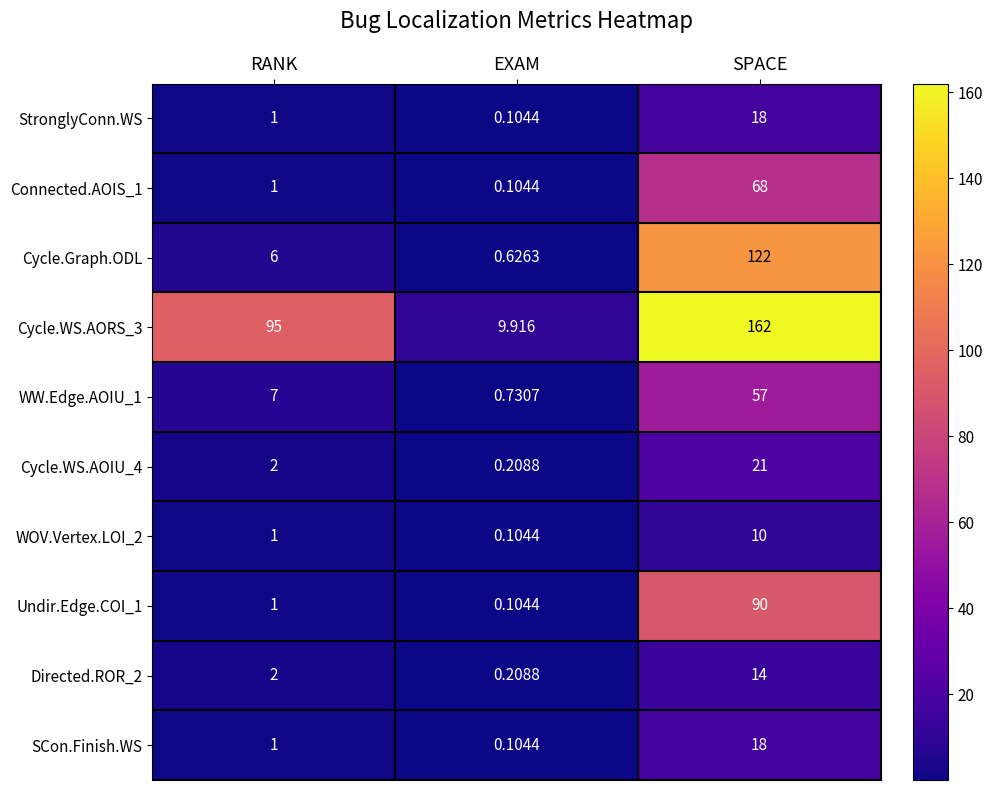

What is the total value across all series at RANK?

117.0